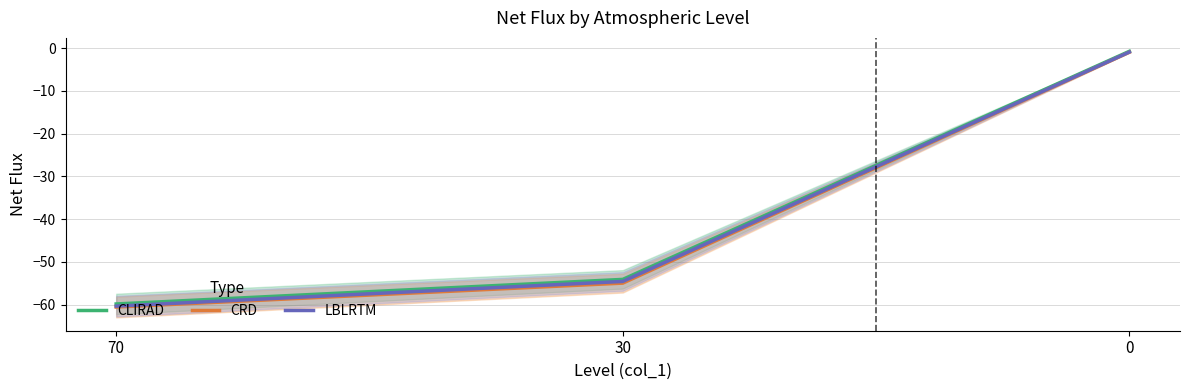

What is the sum of all CLIRAD values?

-114.7